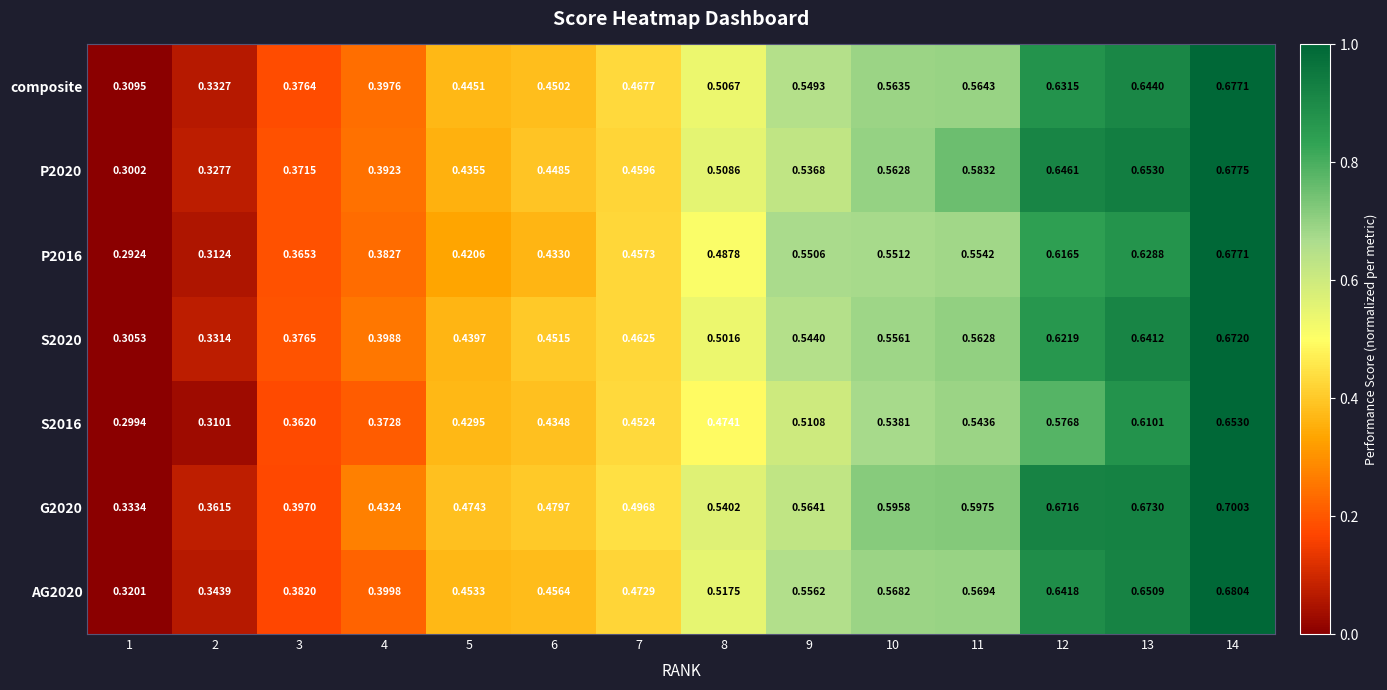

Which series has the widest spread of values?

P2016